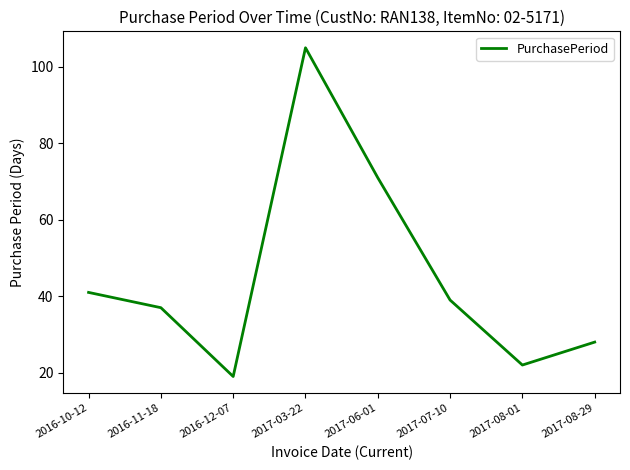

True or false: the data shows 26 at 2017-07-10.

False